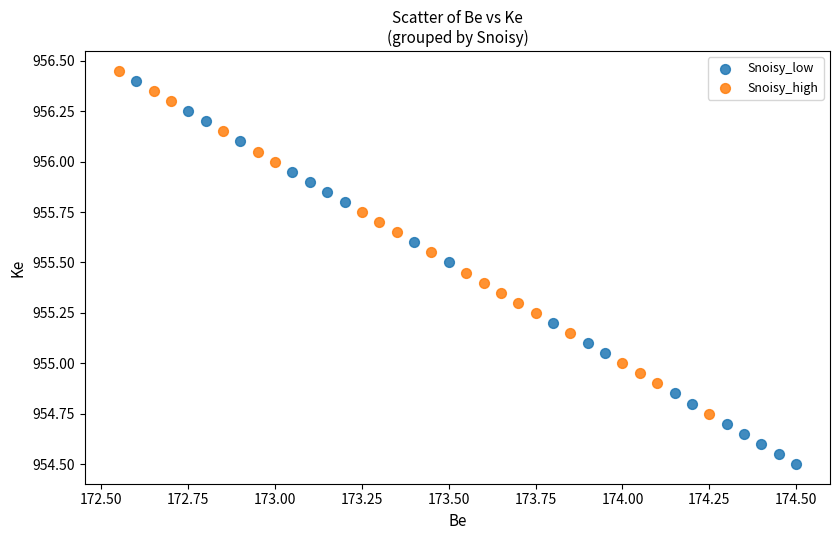

Which series contains the highest Y value?

Snoisy_high